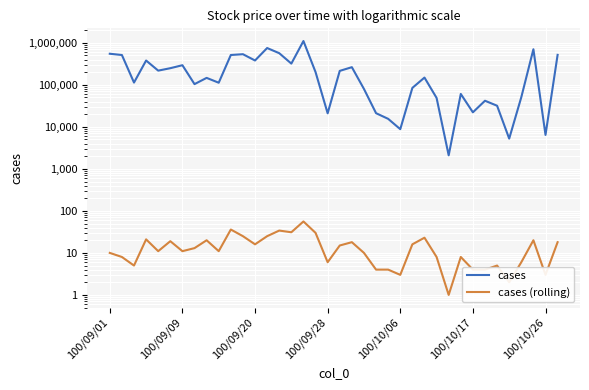

What is the minimum value shown in the chart?

1